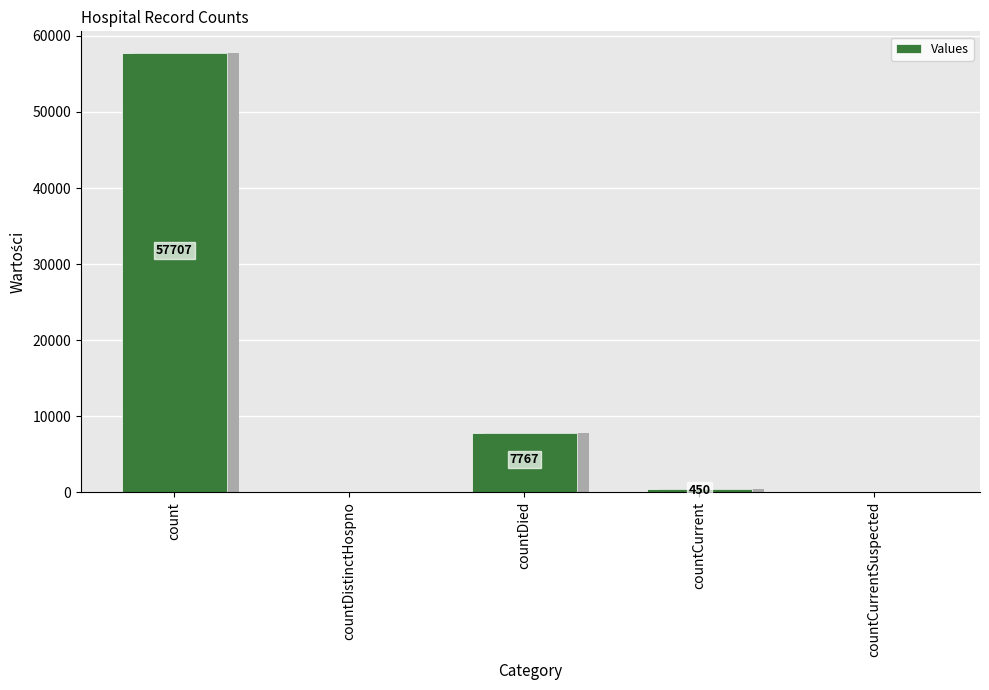

What position from the left is countDistinctHospno?

2